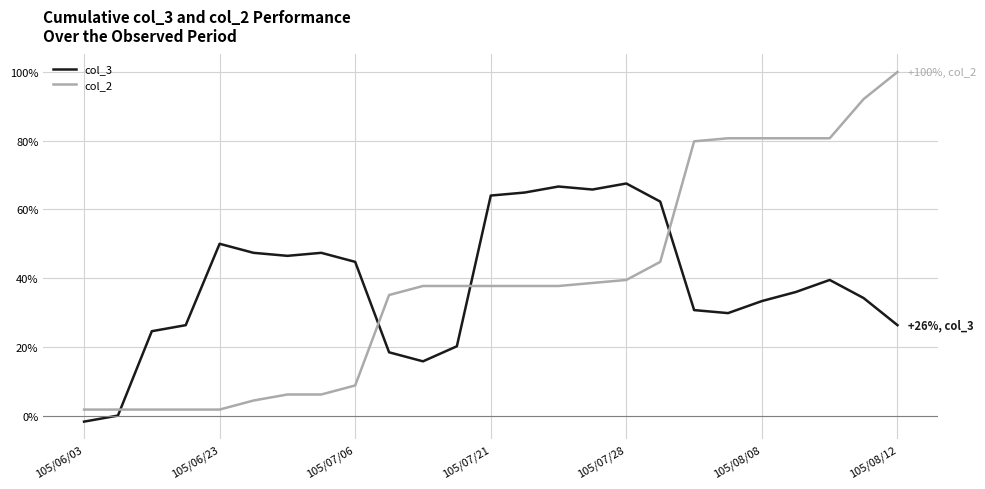

Rank the series by their maximum value, from lowest to highest.

col_3, col_2